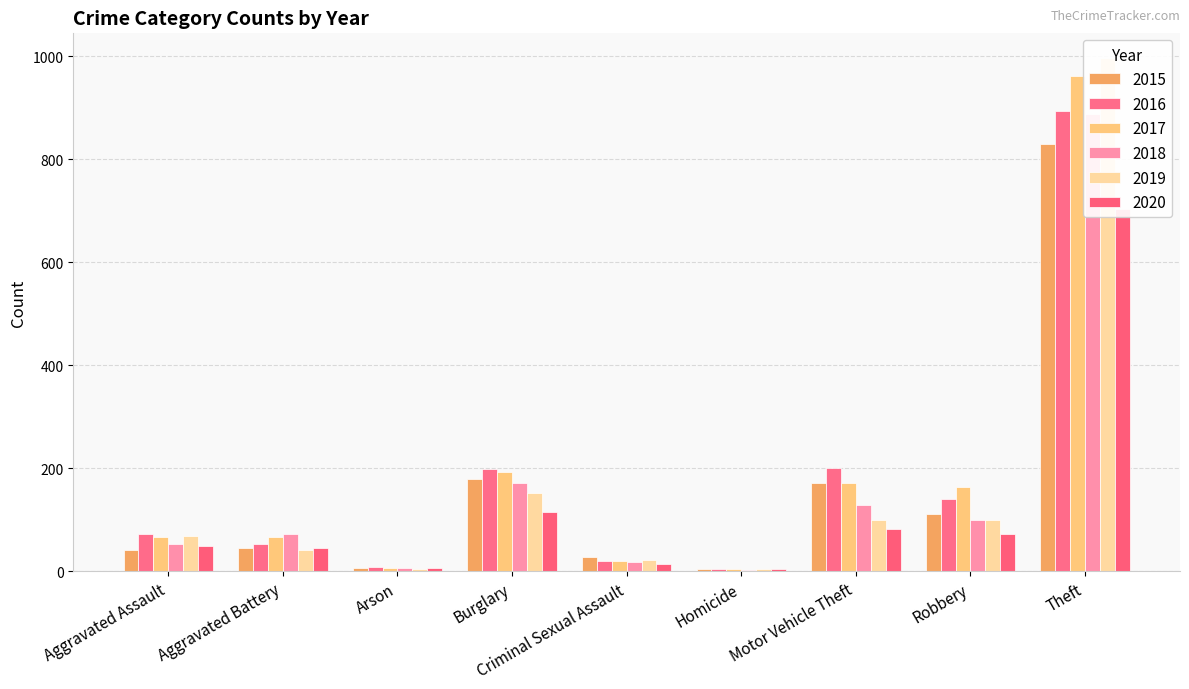

What is the sum of the 2016 values at Motor Vehicle Theft and Criminal Sexual Assault?

222